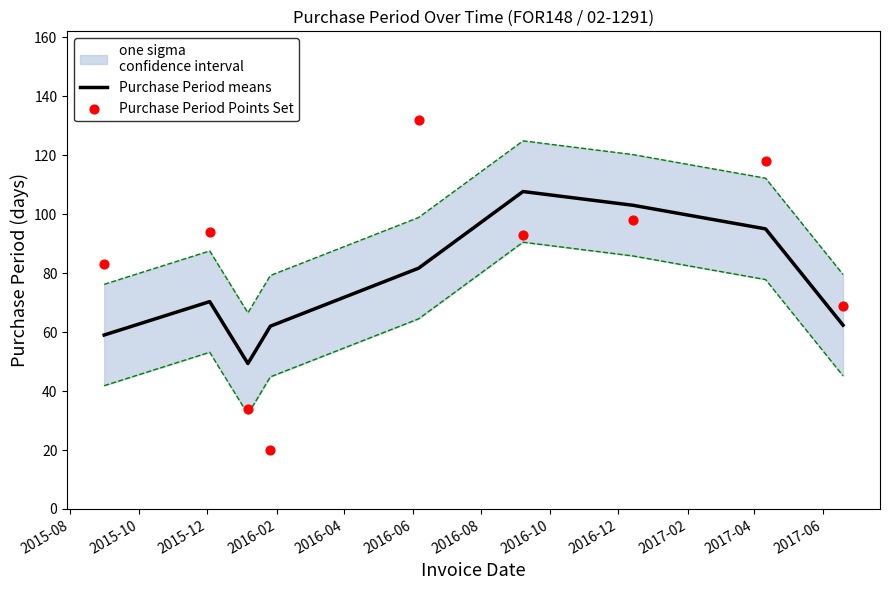

What is the minimum value for Purchase Period means?

49.3